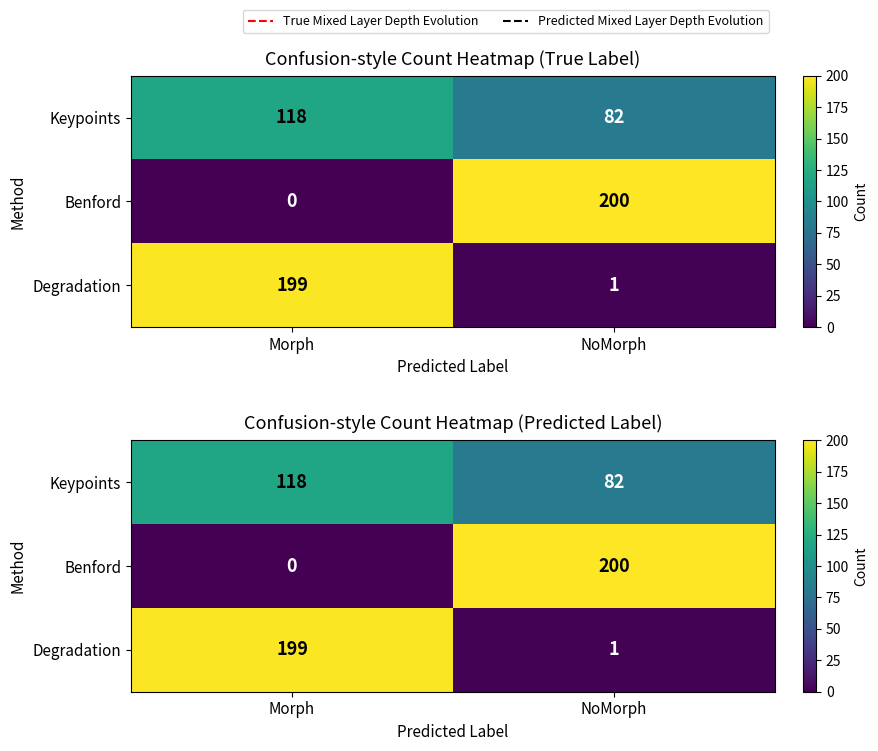

Count the number of data series in this chart.

3